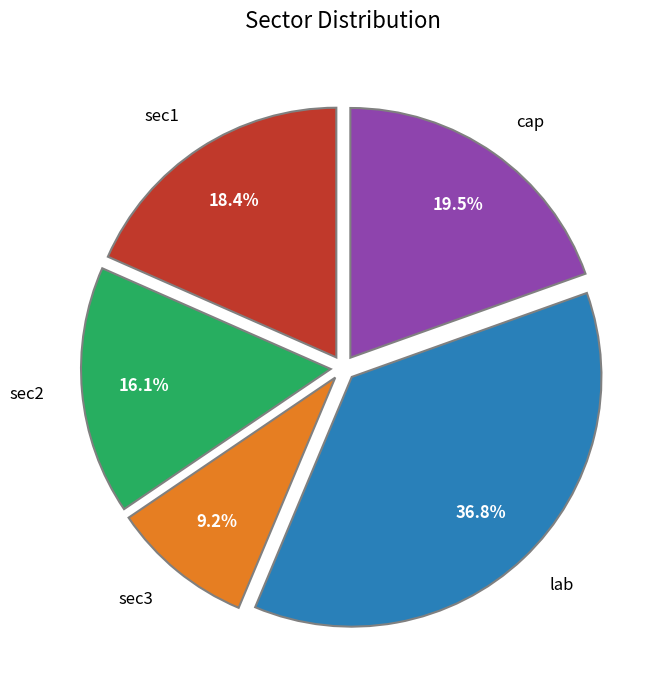

Does sec2 represent more than half of the total?

No